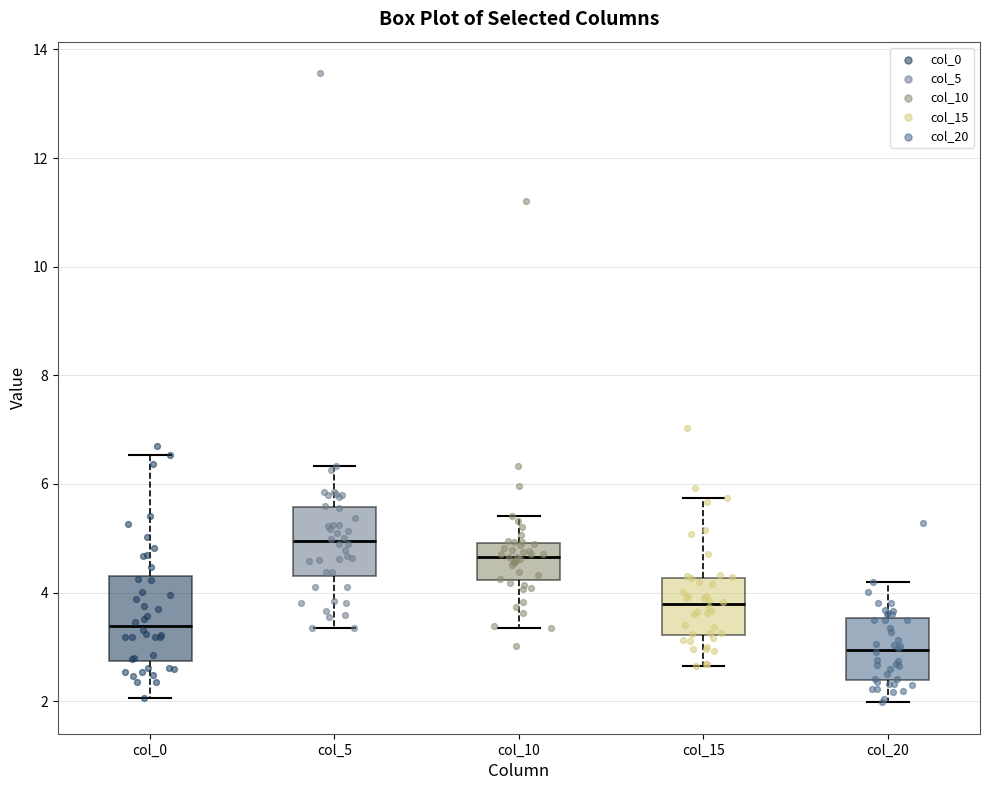

Reading left to right, read every box against the y-axis: the position of its median line, the range the box covers, and the ends of its whiskers. The values are not printed on the chart, so give them approximately, as read against the axis.

col_0: median 3.4, box 2.8 to 4.2, whiskers 2.0 to 6.6
col_5: median 5.0, box 4.4 to 5.6, whiskers 3.4 to 6.4
col_10: median 4.6, box 4.2 to 5.0, whiskers 3.4 to 5.4
col_15: median 3.8, box 3.2 to 4.2, whiskers 2.6 to 5.8
col_20: median 3.0, box 2.4 to 3.6, whiskers 2.0 to 4.2